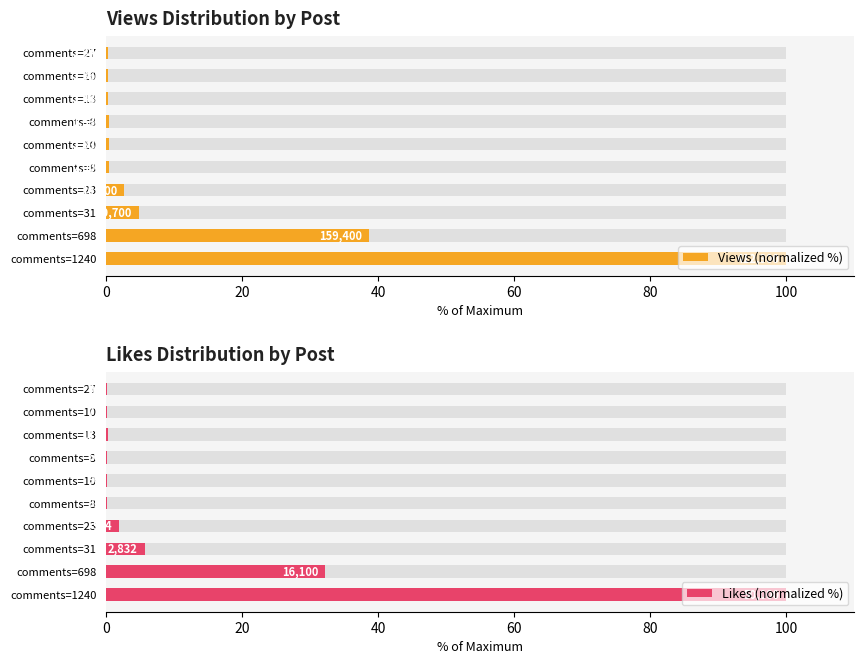

Count the number of data series in this chart.

2